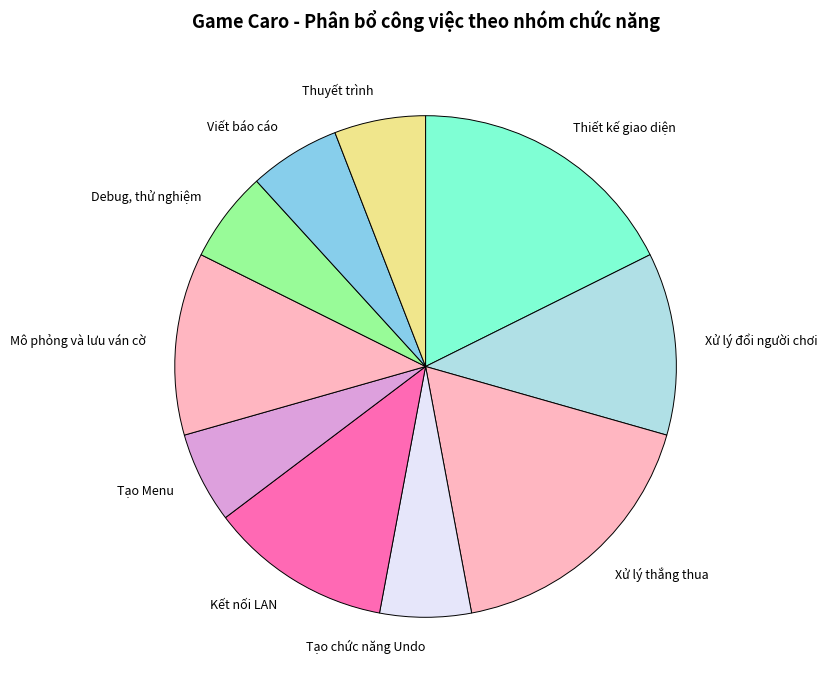

Combined, do Mô phỏng và lưu ván cờ and Xử lý đổi người chơi account for over 50%?

No